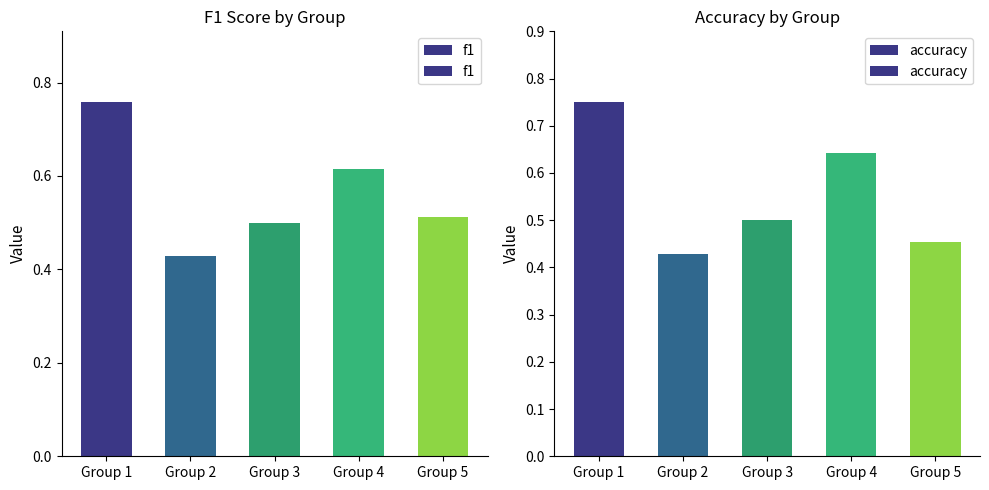

List the series in order of their overall mean, highest first.

f1, accuracy